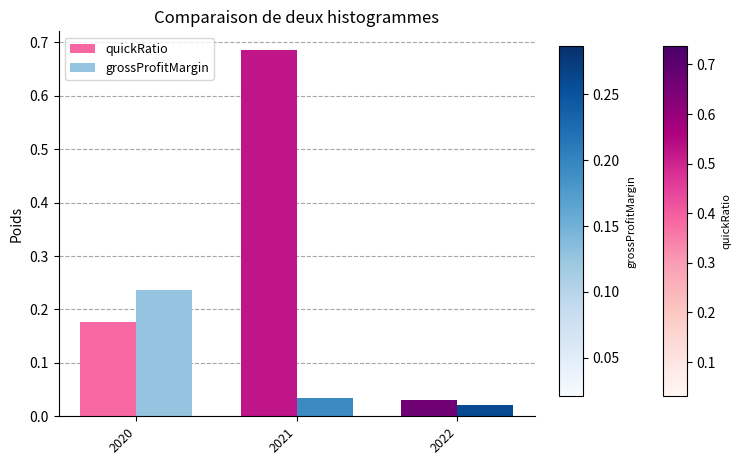

Rank the series by their maximum value, from highest to lowest.

quickRatio, grossProfitMargin